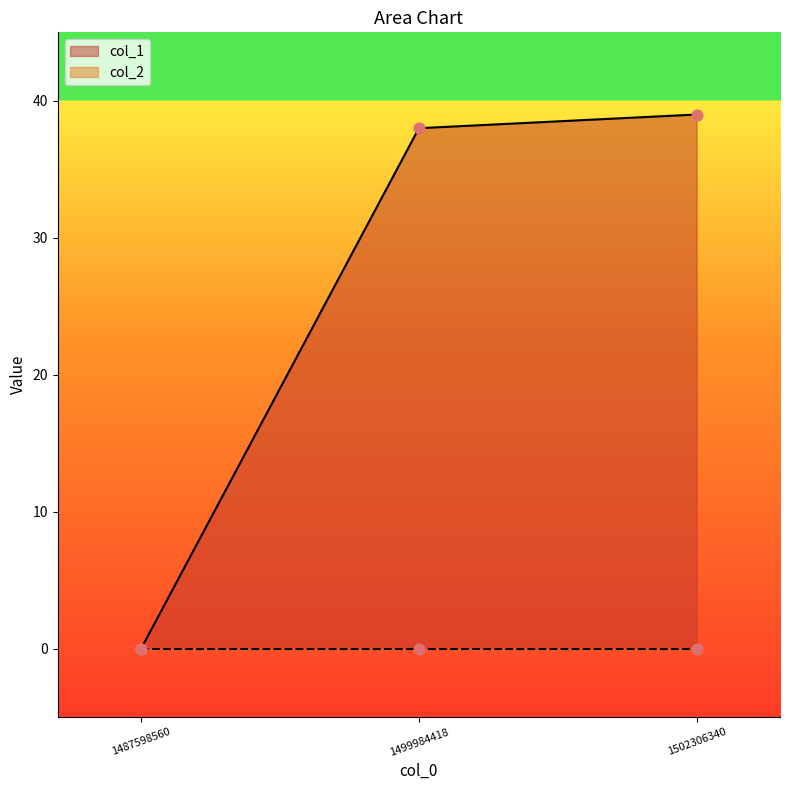

Approximately how many times larger is the value at 1499984418 compared to 1502306340?

1.0